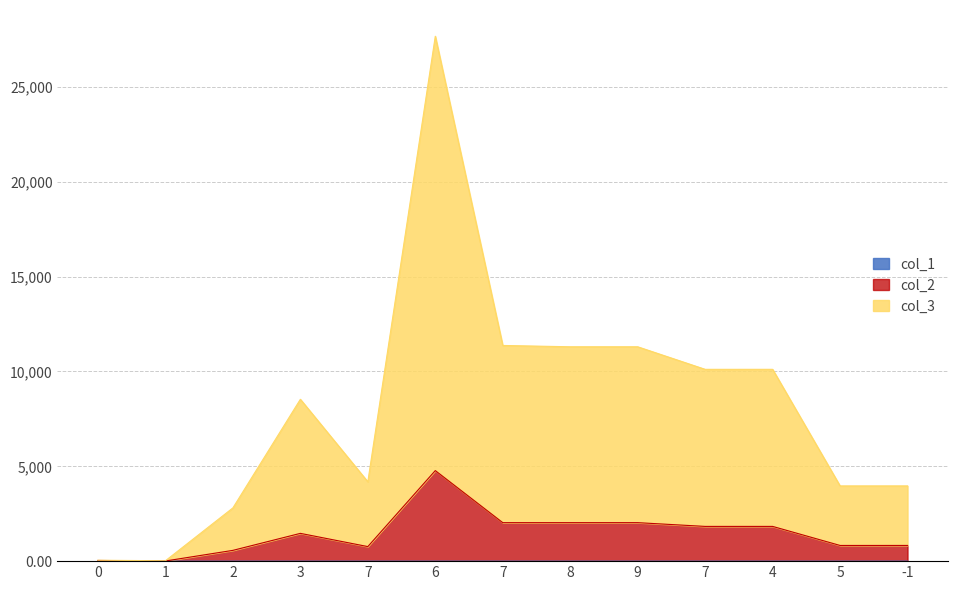

How many data points does each series have?

13